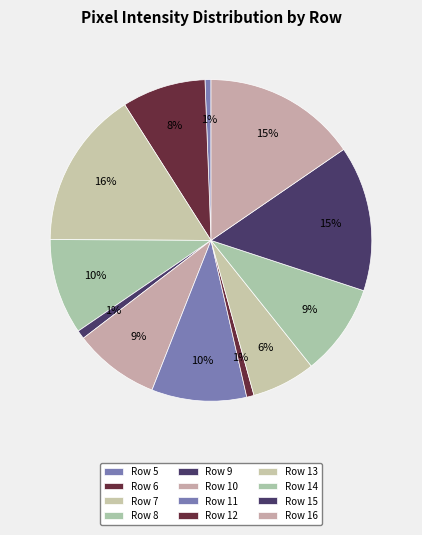

The Row 8 slice represents 20% of the pie. True or false?

False